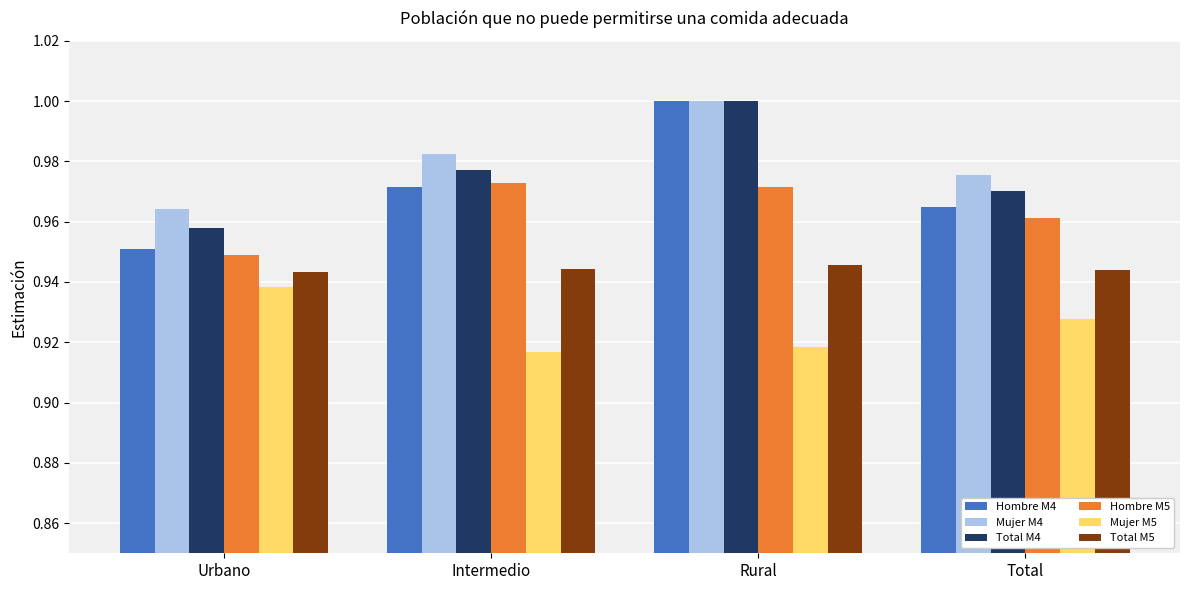

True or false: Total M4 has a value of 1.0 at Rural.

True